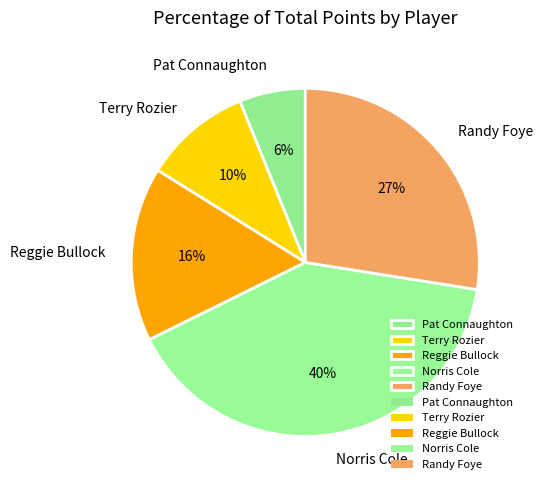

To the nearest percent, what is the combined percentage of Randy Foye and Terry Rozier?

37%